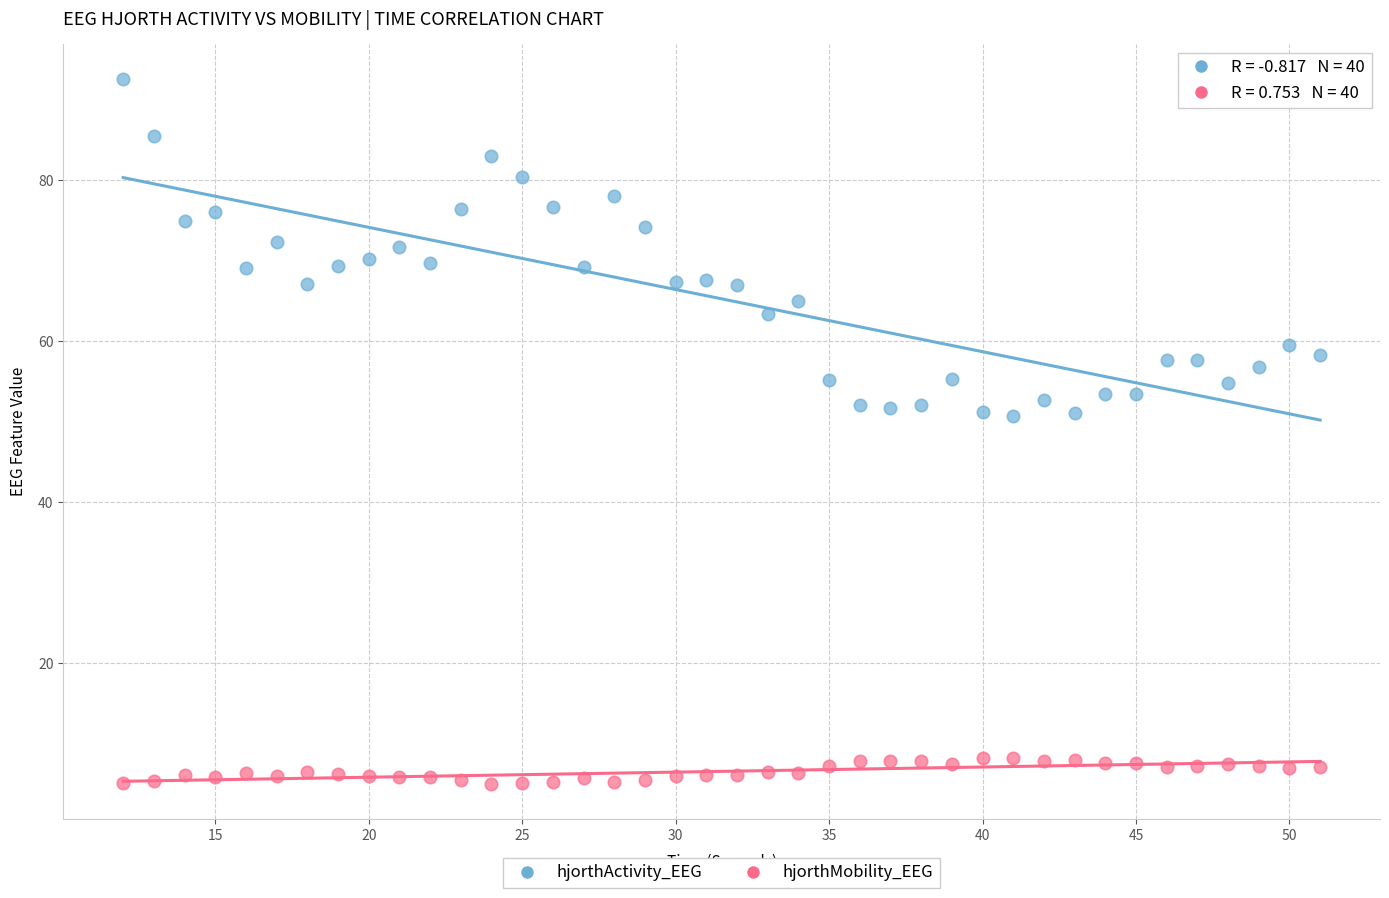

Across all data points, what is the range of X values (max minus min)?

39.0